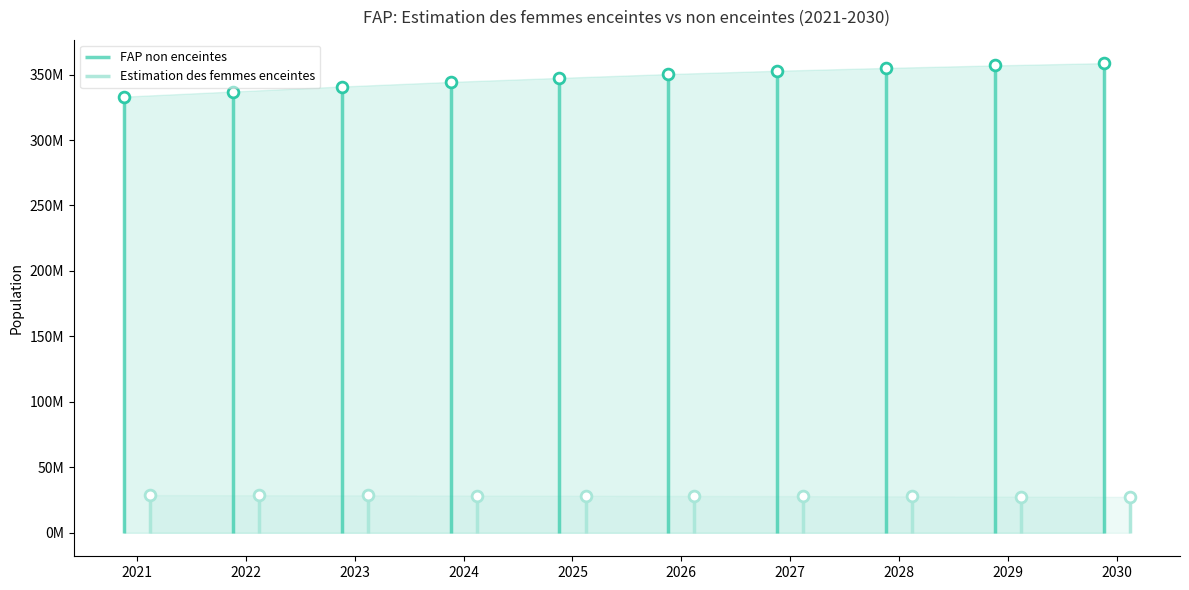

At how many categories does at least one series exceed 319022534?

10